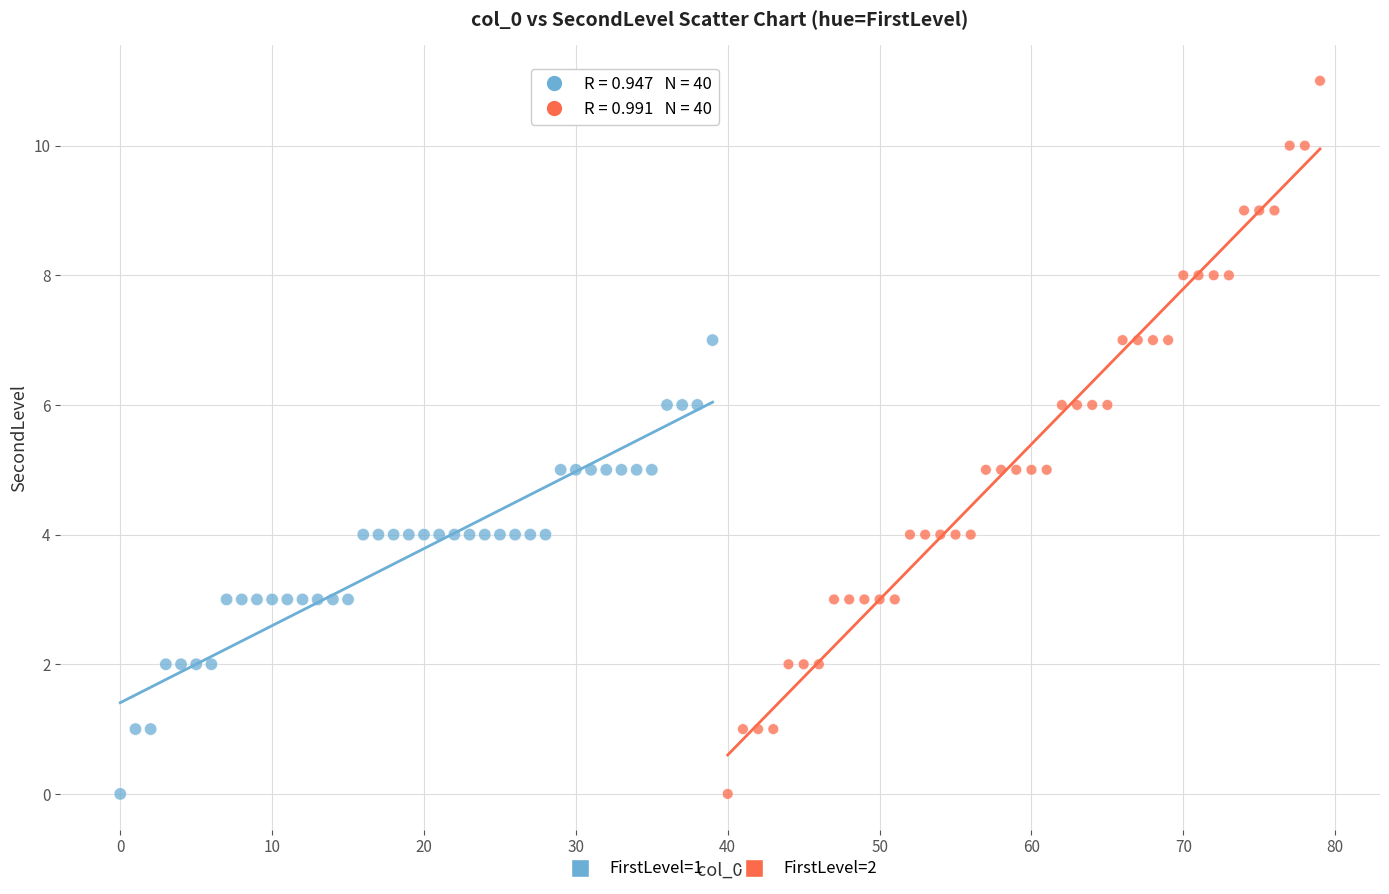

Which series has the largest Y range (max minus min)?

FirstLevel=2